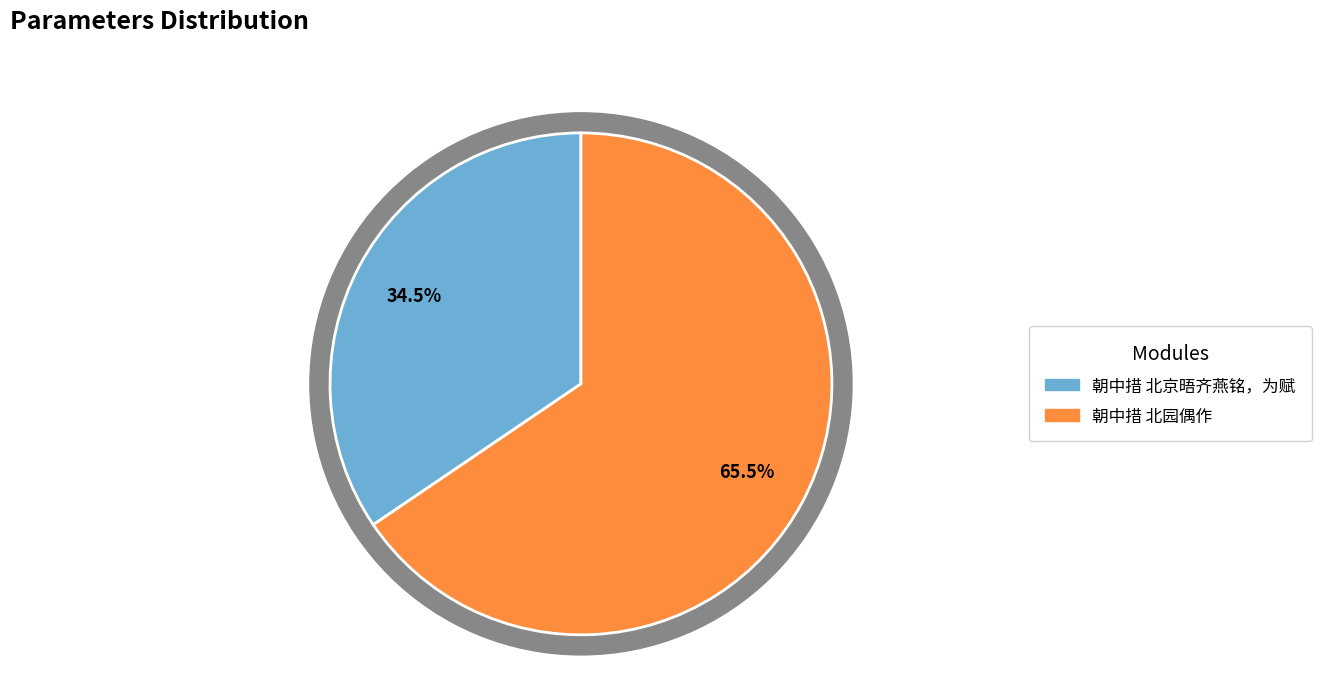

What percentage do 朝中措 北园偶作 and 朝中措 北京晤齐燕铭，为赋 together represent?

100.0%